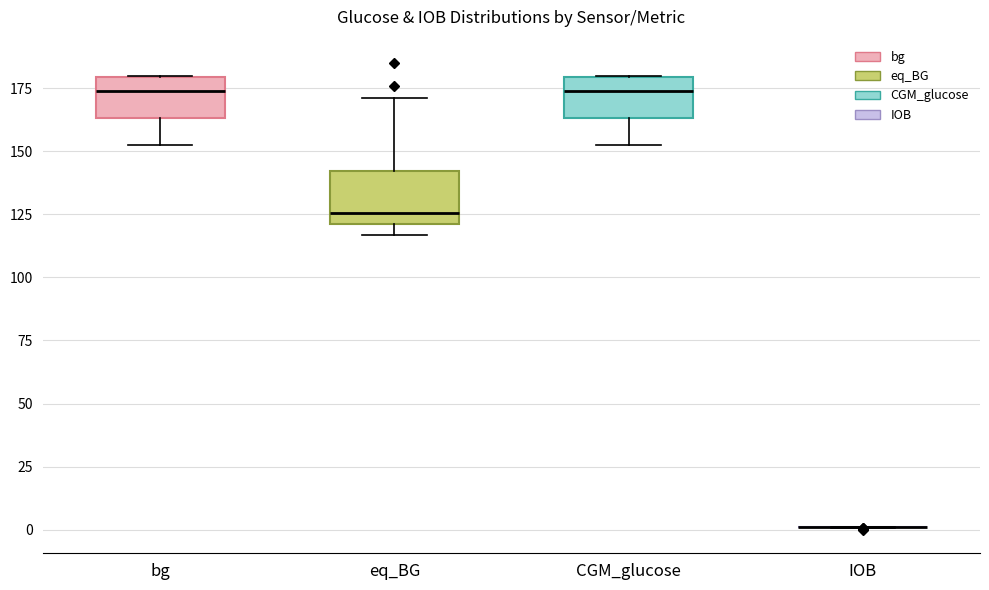

Reading left to right, read every box against the y-axis: the position of its median line, the range the box covers, and the ends of its whiskers. The values are not printed on the chart, so give them approximately, as read against the axis.

bg: median 175, box 165 to 180, whiskers 150 to 180
eq_BG: median 125, box 120 to 140, whiskers 115 to 170
CGM_glucose: median 175, box 165 to 180, whiskers 150 to 180
IOB: box collapsed to a line at 0, whiskers 0 to 0